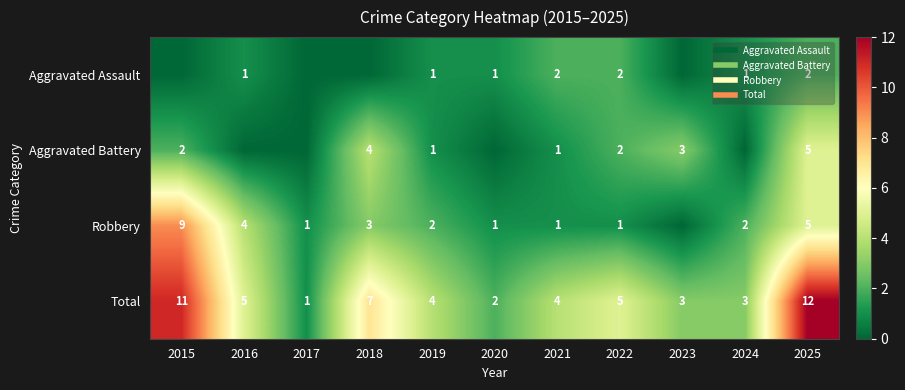

True or false: Robbery has a value of 2 at 2022.

False